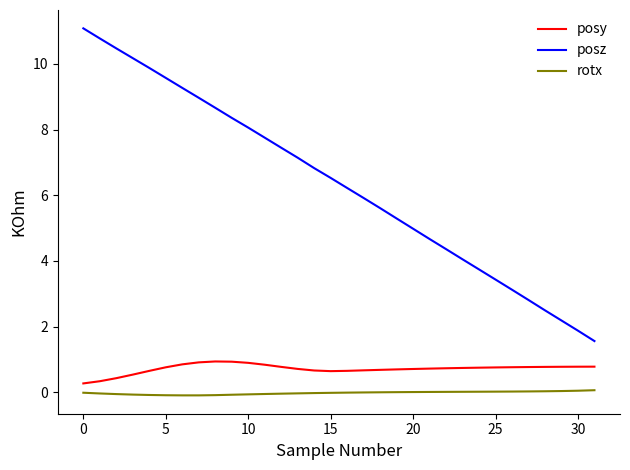

True or false: posz and rotx cross at least once.

False